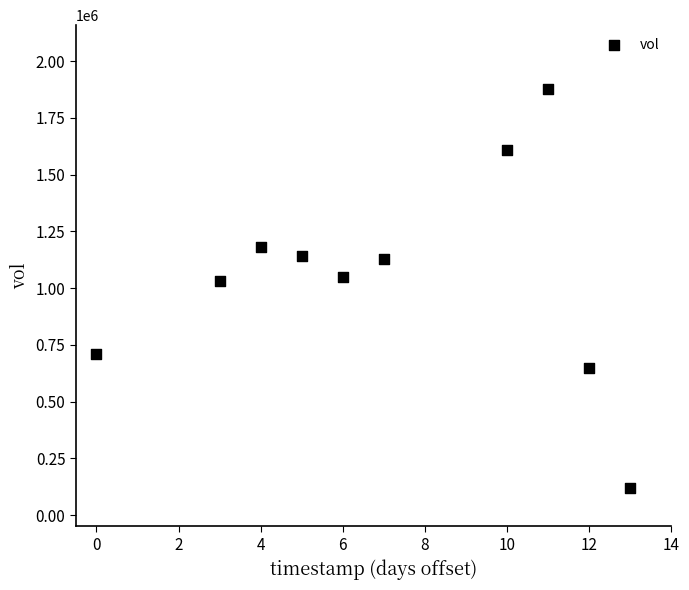

What is the range of Y values (max minus min)?

1756200